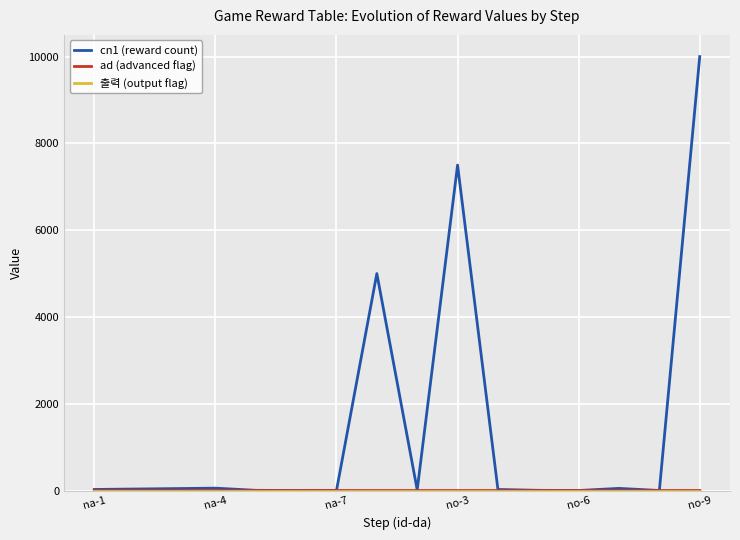

Is this an area chart (filled region under the line)?

No